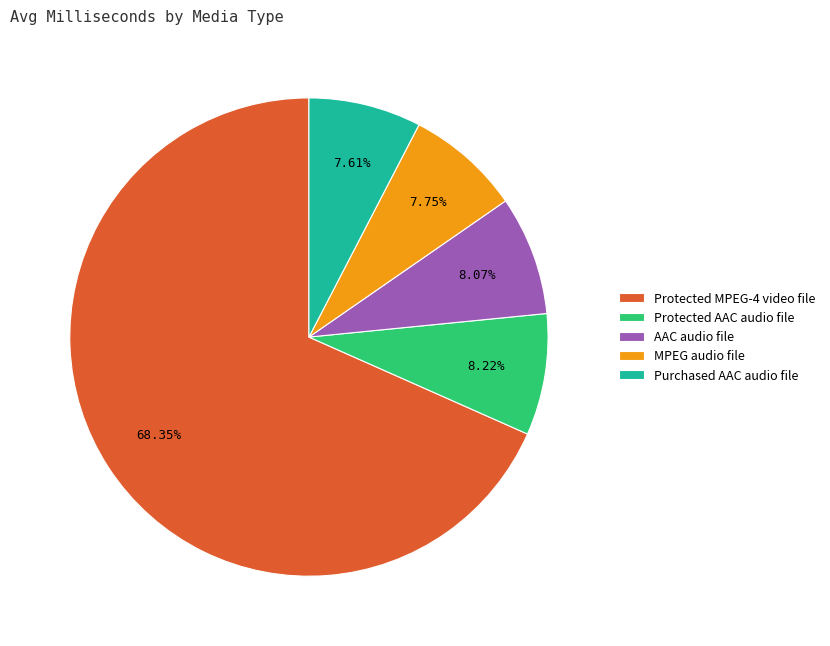

Which has a higher value, Protected AAC audio file or Purchased AAC audio file?

Protected AAC audio file